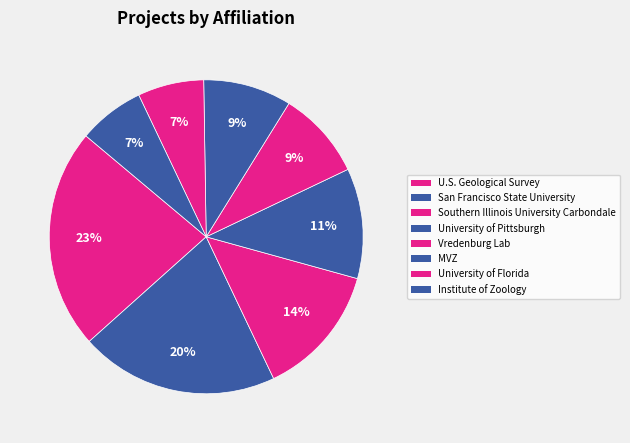

Count the number of slices in the pie.

8